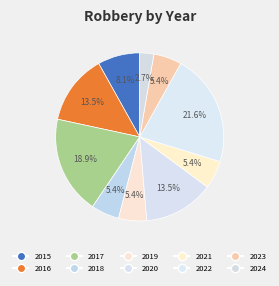

Which slice is the smallest?

2024